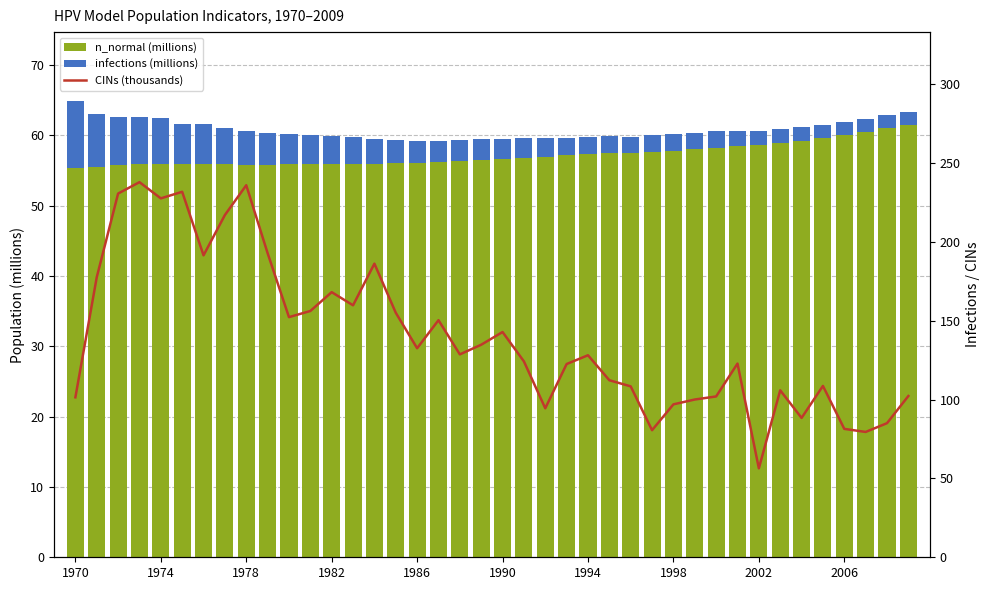

What position from the left is 1994?

25